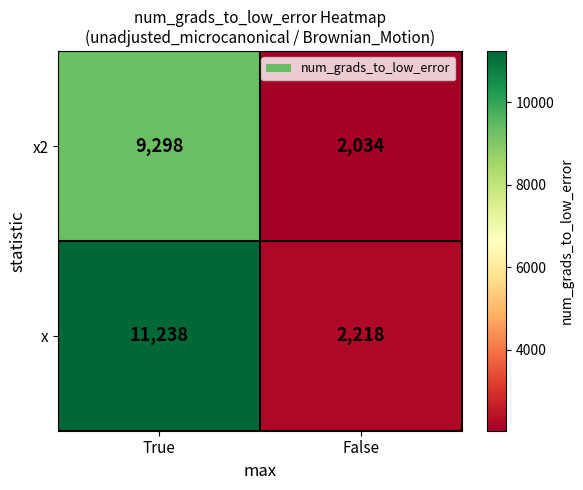

What is the total value across all series at False?

4252